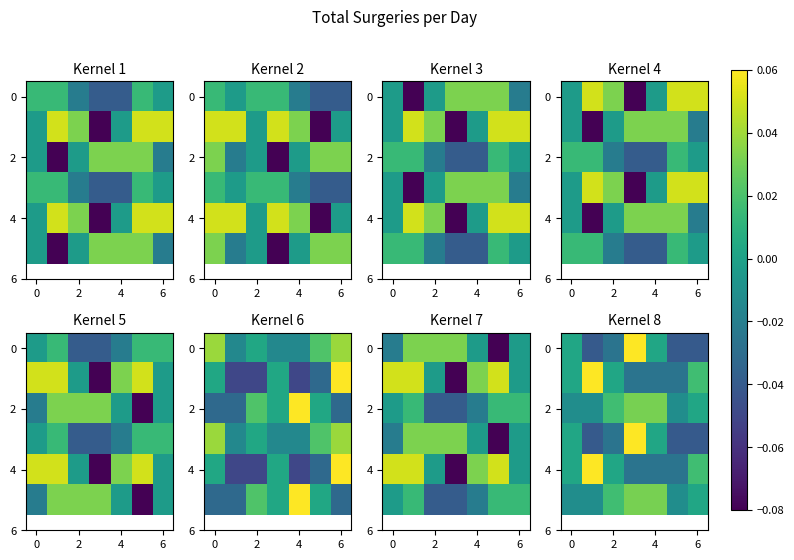

How many categories are shown in the chart?

7